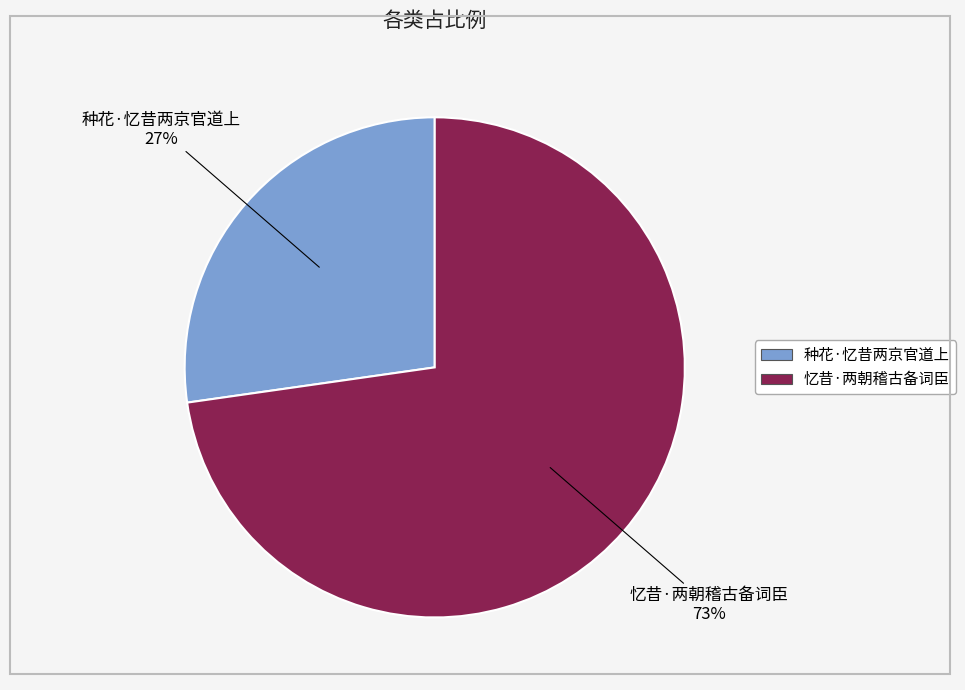

What percentage is the 种花·忆昔两京官道上 slice, to the nearest percent?

27%